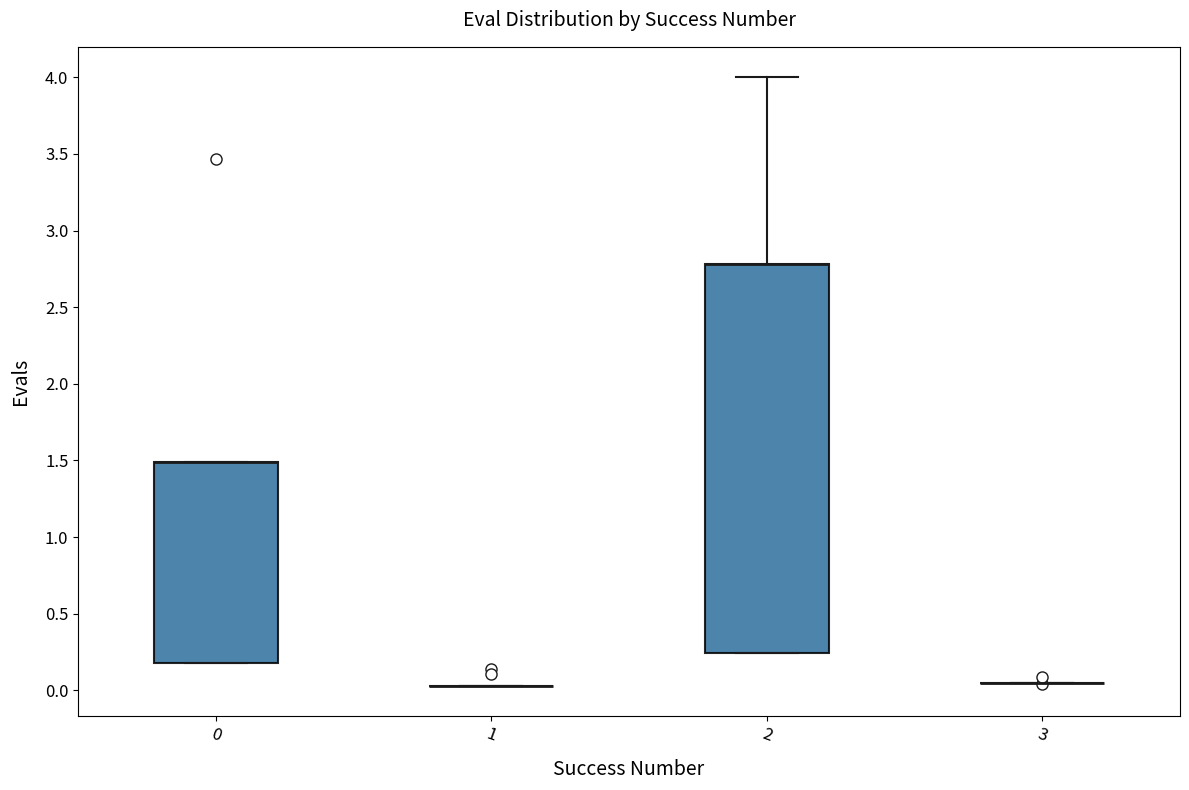

Where does the upper whisker of the box at x = 2 end on the y-axis? The values are not printed on the chart, so give them approximately, as read against the axis.

4.00